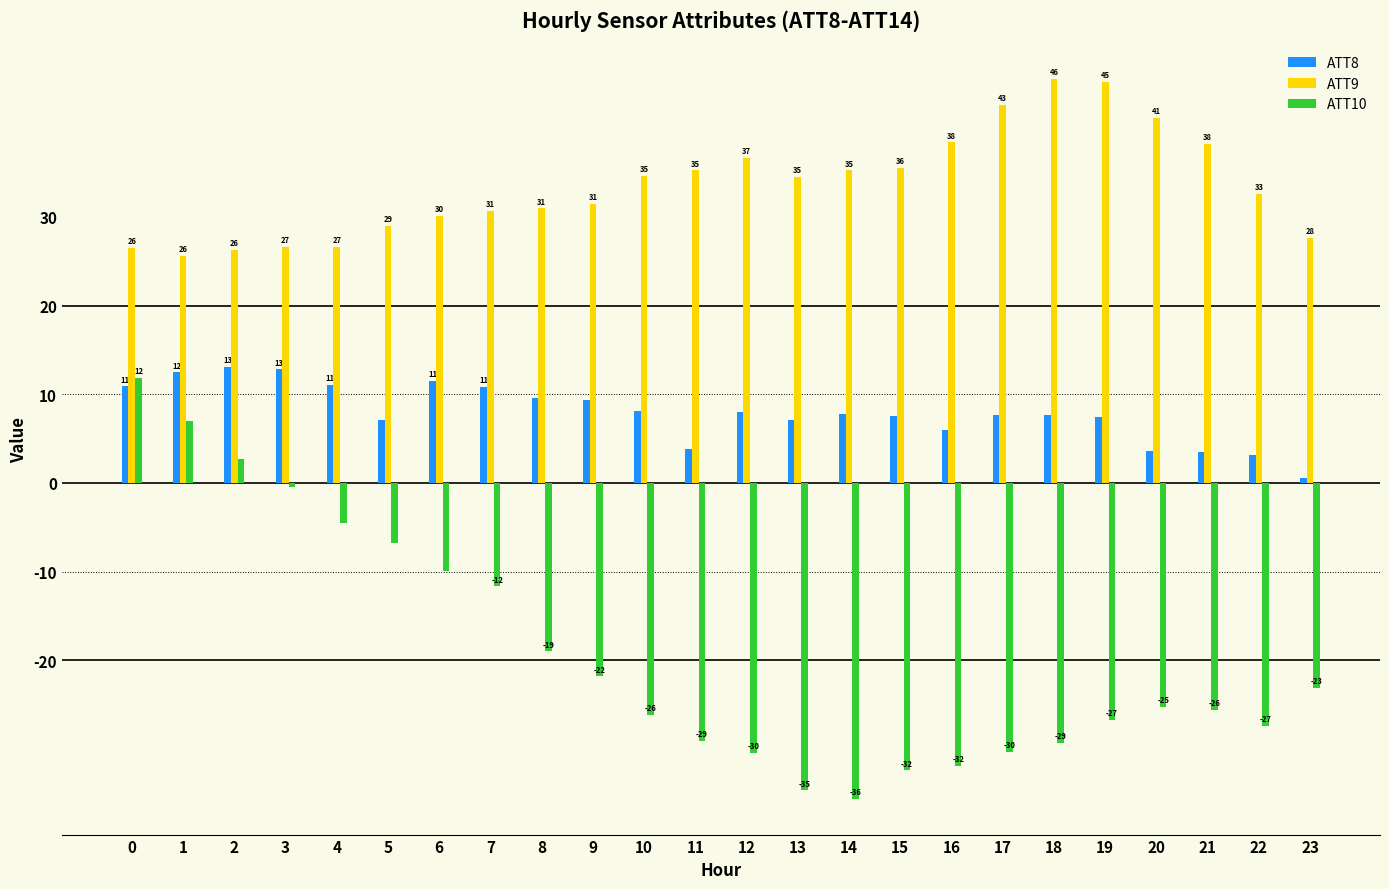

List the labels in order of ATT8 value, largest first.

2, 3, 1, 6, 4, 0, 7, 8, 9, 10, 12, 14, 17, 18, 15, 19, 13, 5, 16, 11, 20, 21, 22, 23